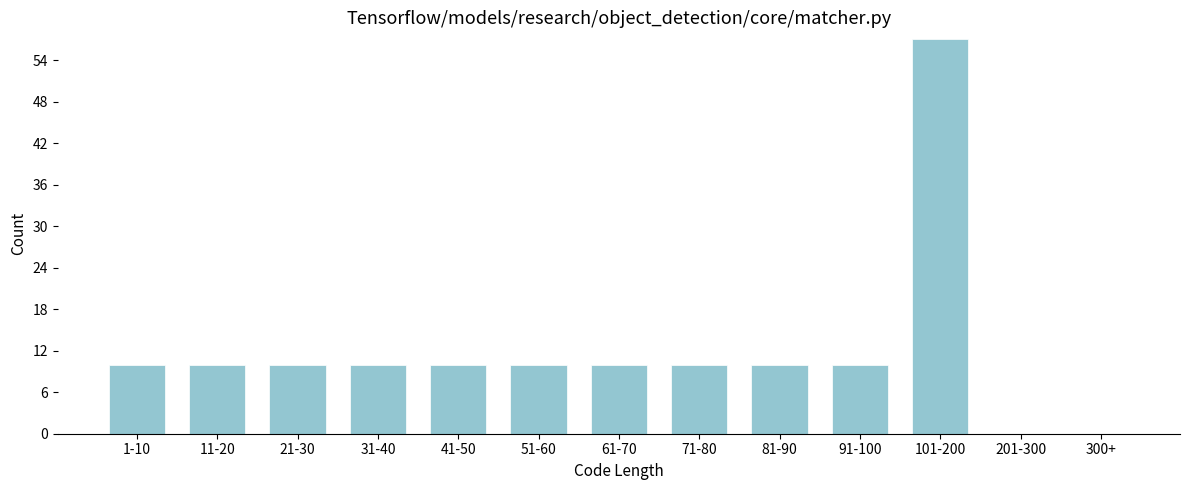

Reading left to right, transcribe all the data shown in this chart.

1-10=10	11-20=10	21-30=10	31-40=10	41-50=10	51-60=10	61-70=10	71-80=10	81-90=10	91-100=10	101-200=57	201-300=0	300+=0